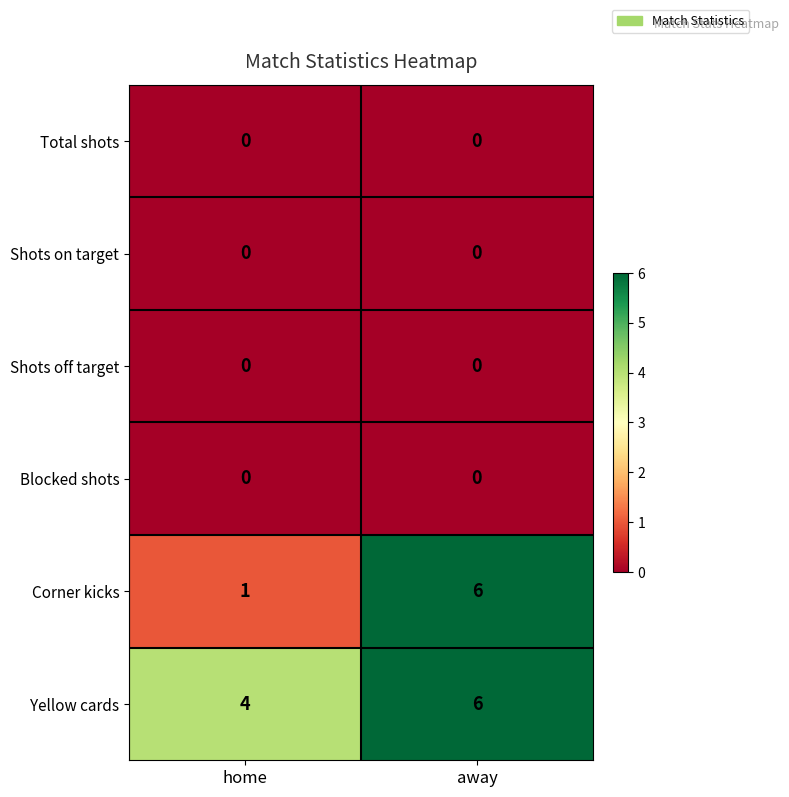

Reading right to left, extract all data points from this chart.

Total shots: 0	0
Shots on target: 0	0
Shots off target: 0	0
Blocked shots: 0	0
Corner kicks: 6	1
Yellow cards: 6	4